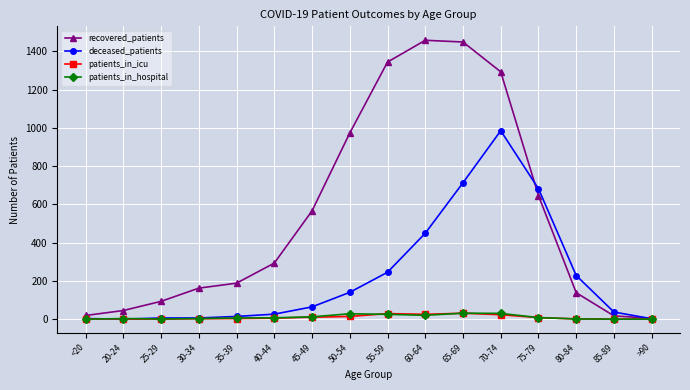

What is the minimum value for recovered_patients?

4